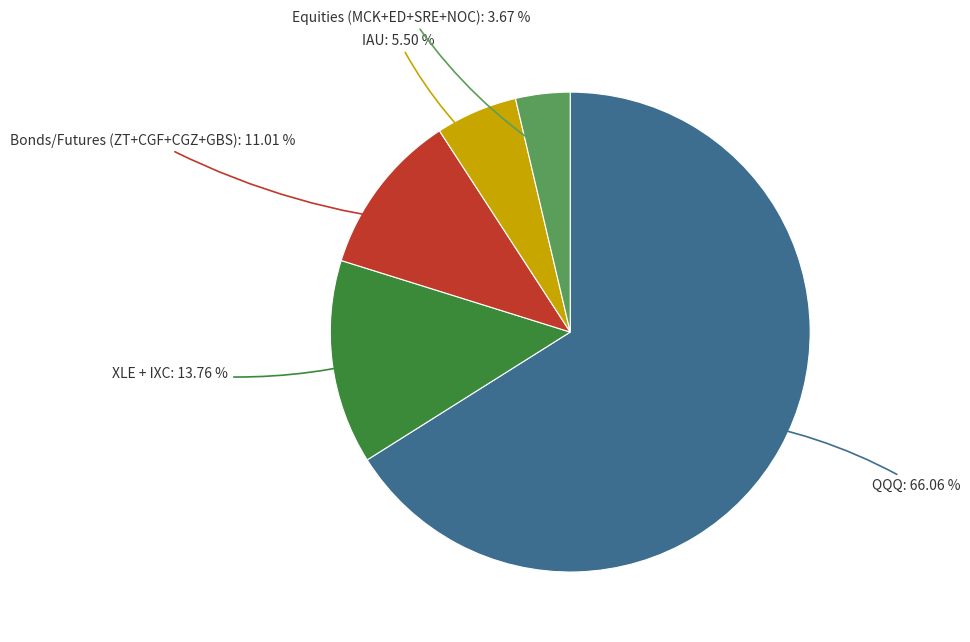

How many segments does this pie chart have?

5